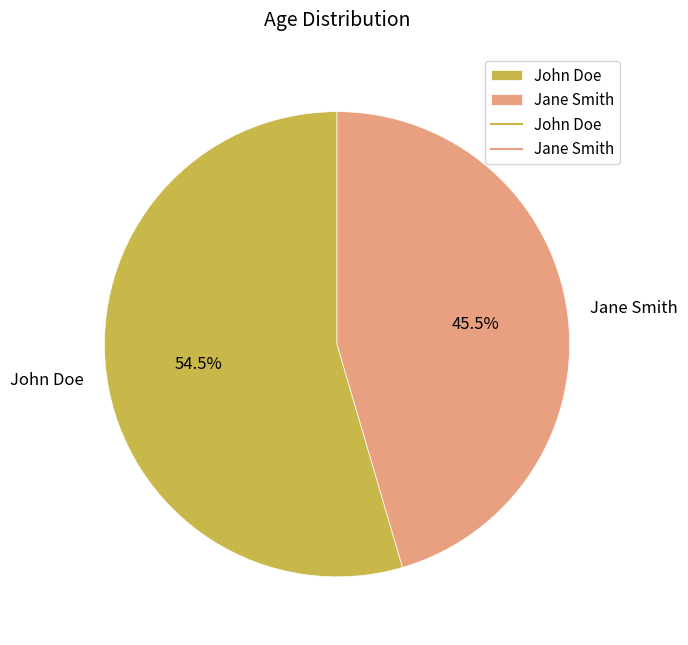

How many segments does this pie chart have?

2